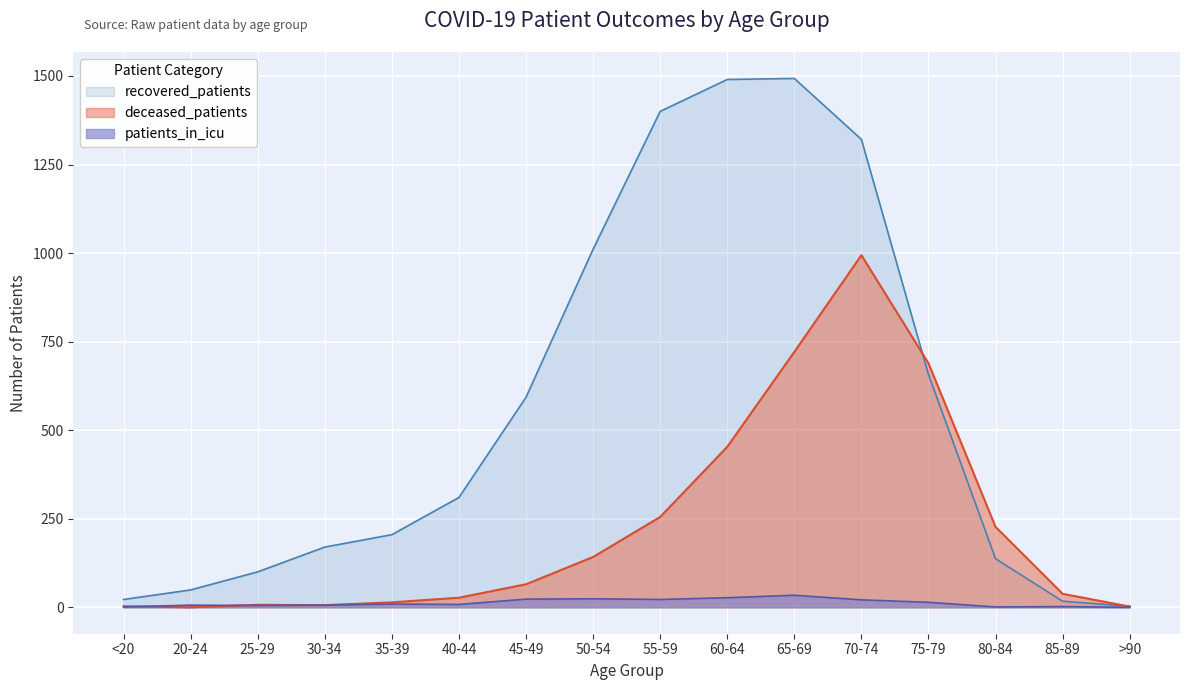

Which has a higher value, 40-44 or 60-64?

60-64